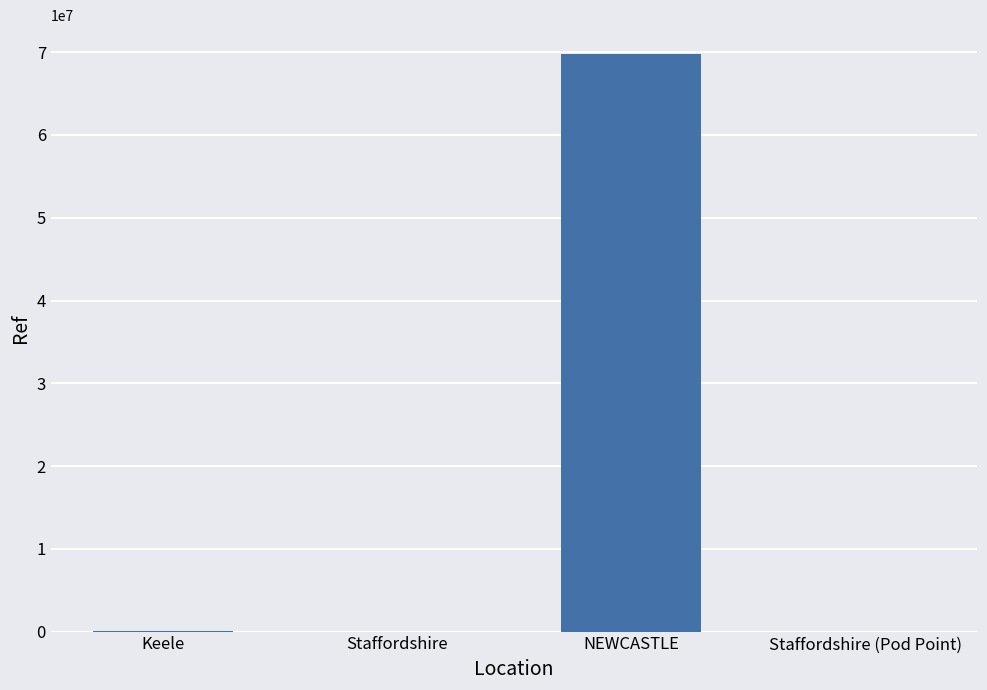

What is the greatest value displayed?

69776142